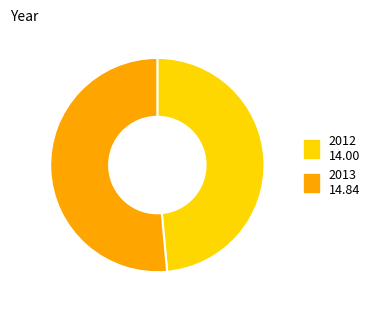

Is there any slice that represents more than half of the pie?

Yes